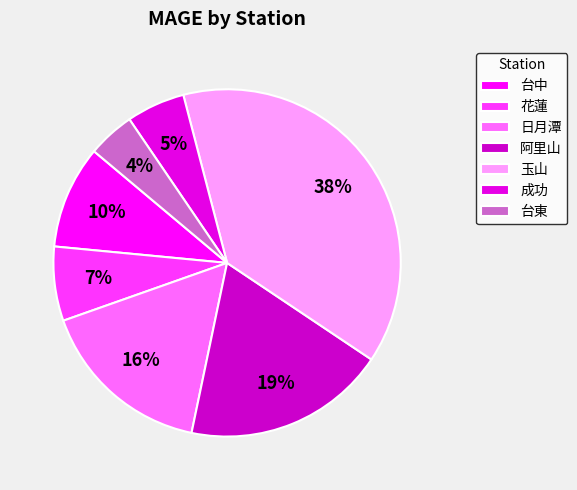

True or false: 成功 accounts for 12% of the total.

False